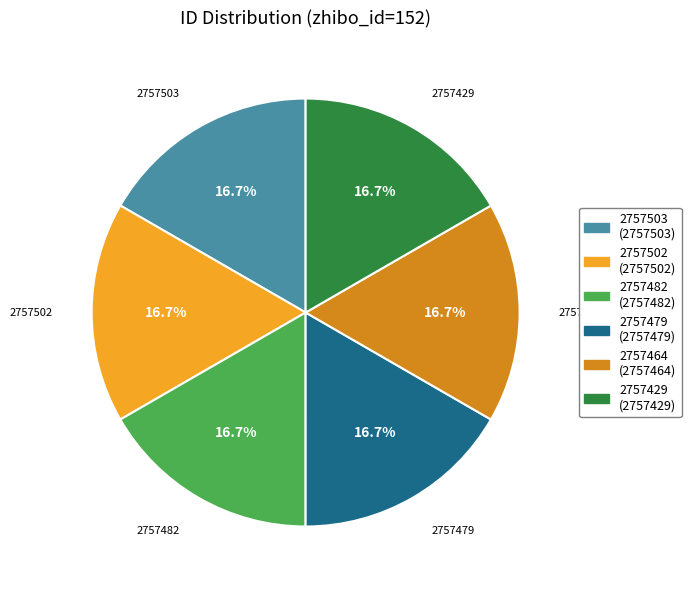

What is the ratio of the value at 2757464 to the value at 2757502?

1.0